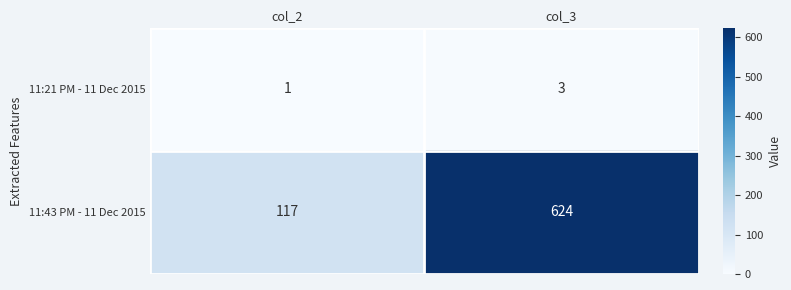

At which label does 11:21 PM - 11 Dec 2015 reach its peak?

col_3